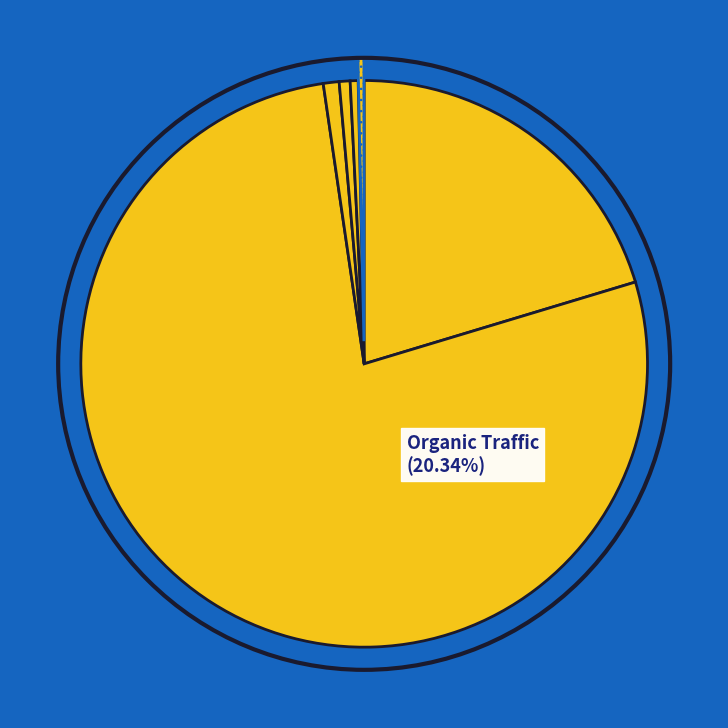

How many segments does this pie chart have?

6